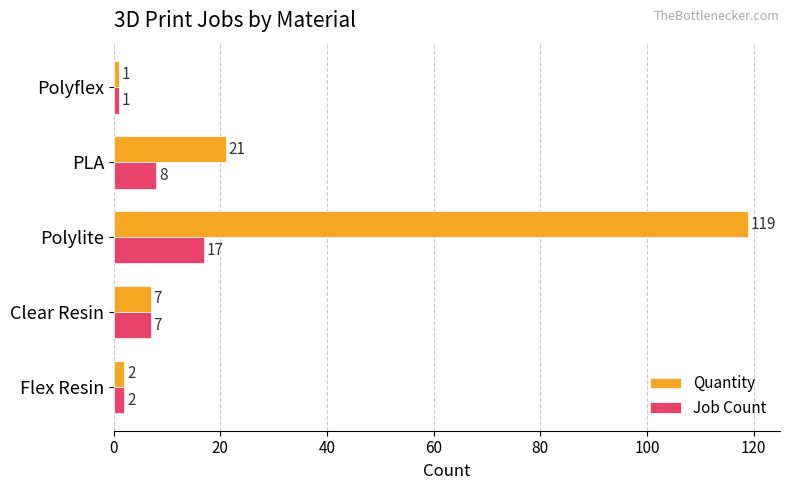

Which series has the largest range (max minus min)?

Quantity